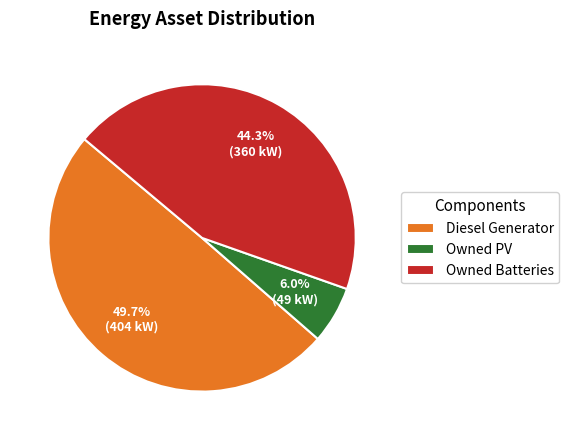

What portion of the pie excludes Owned Batteries?

55.7%